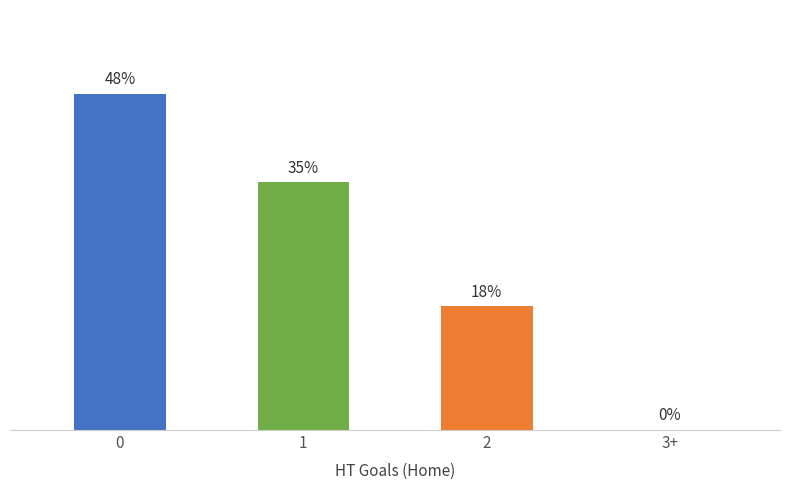

Are the bars horizontal?

No